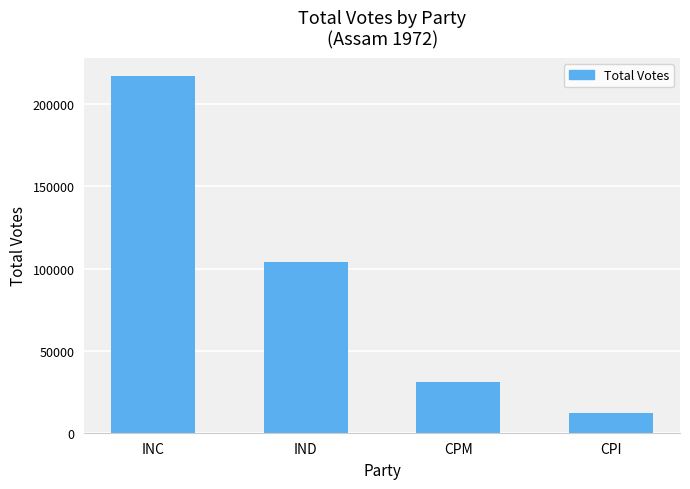

What is the difference between the maximum and second lowest values?

186567